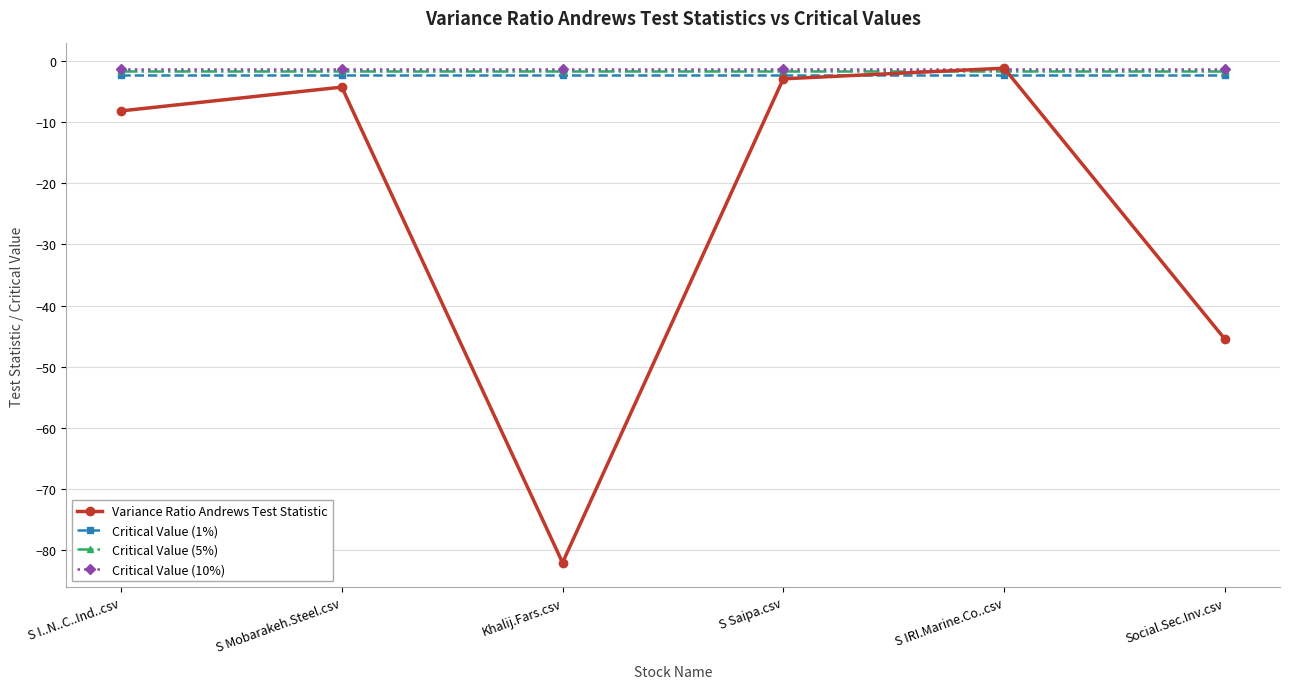

What is the label of the 5th point from the left?

S IRI.Marine.Co..csv